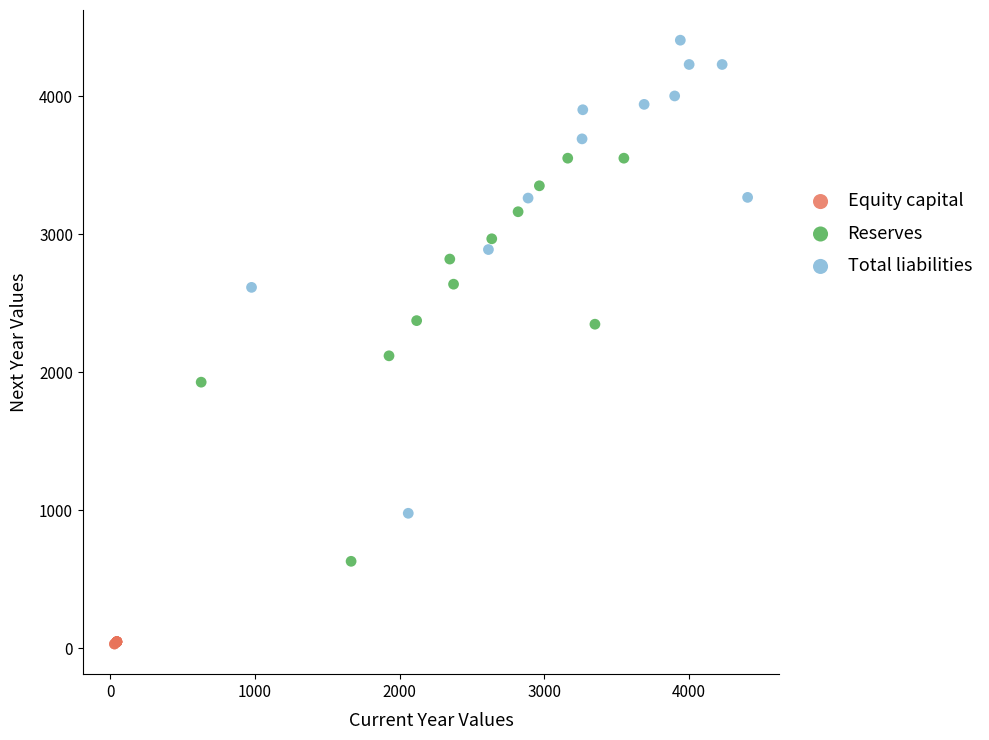

Which series contains the lowest Y value?

Equity capital